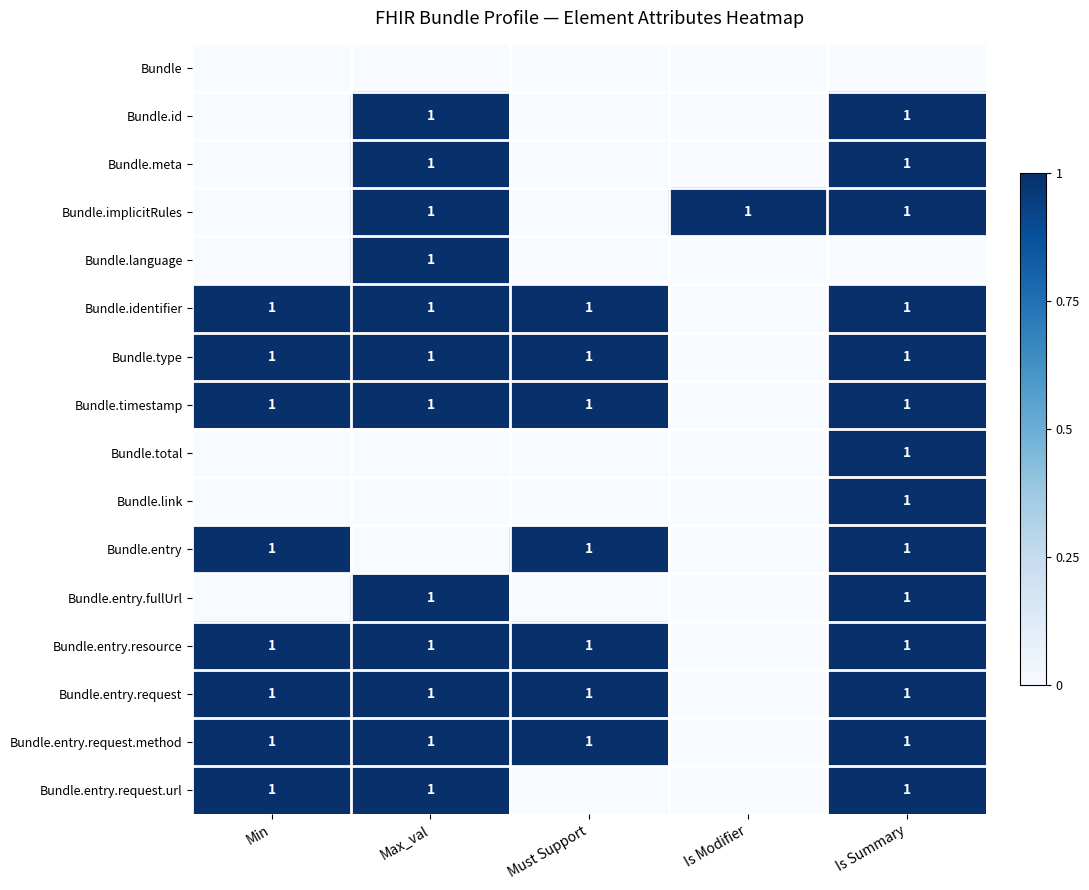

Is it true that Bundle.type equals 1 at Is Summary?

True